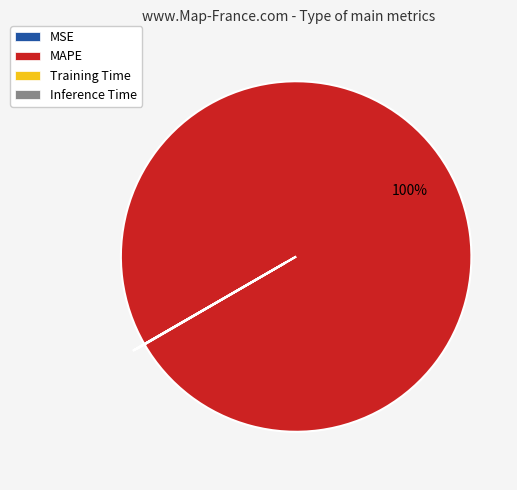

True or false: MAPE accounts for 100% of the total.

True